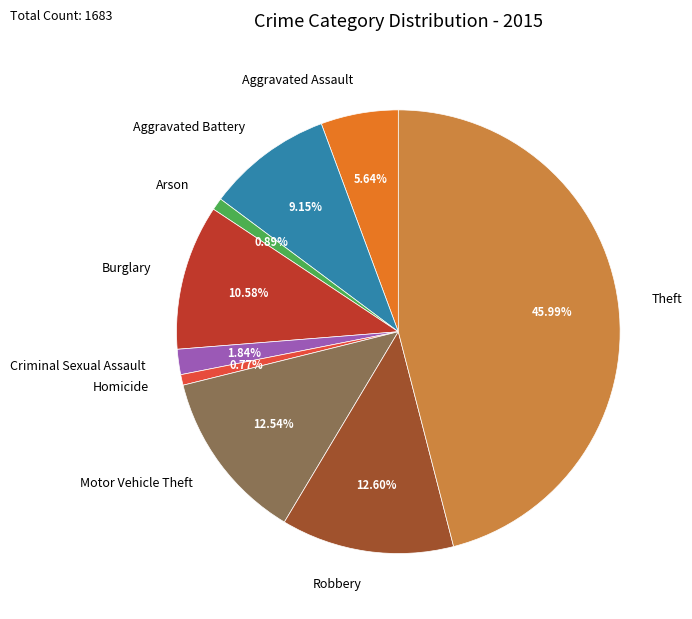

The Aggravated Battery slice represents 1% of the pie. True or false?

False